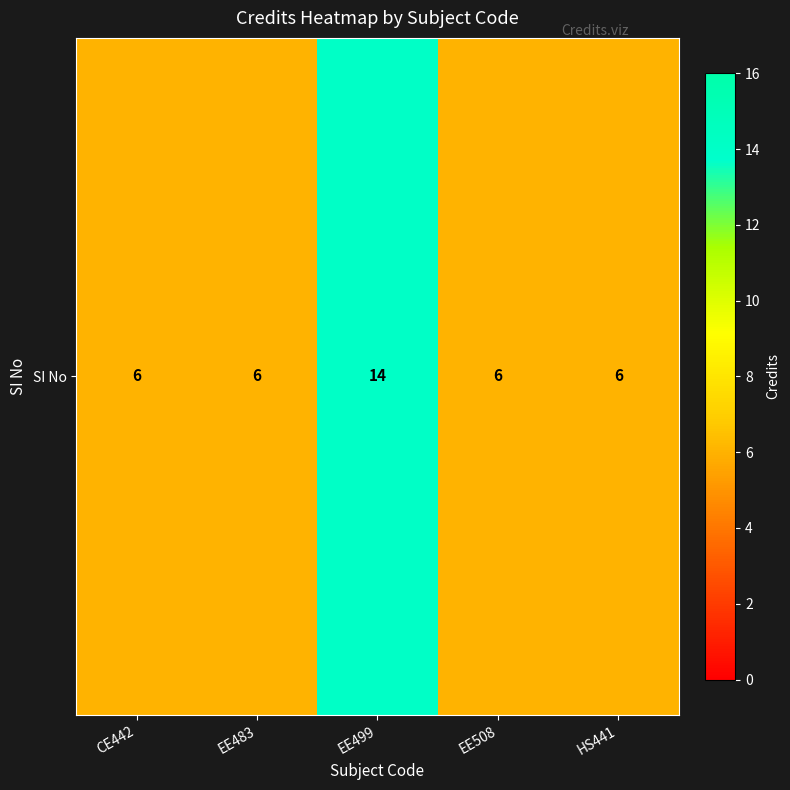

Between HS441 and EE483, which is larger?

HS441